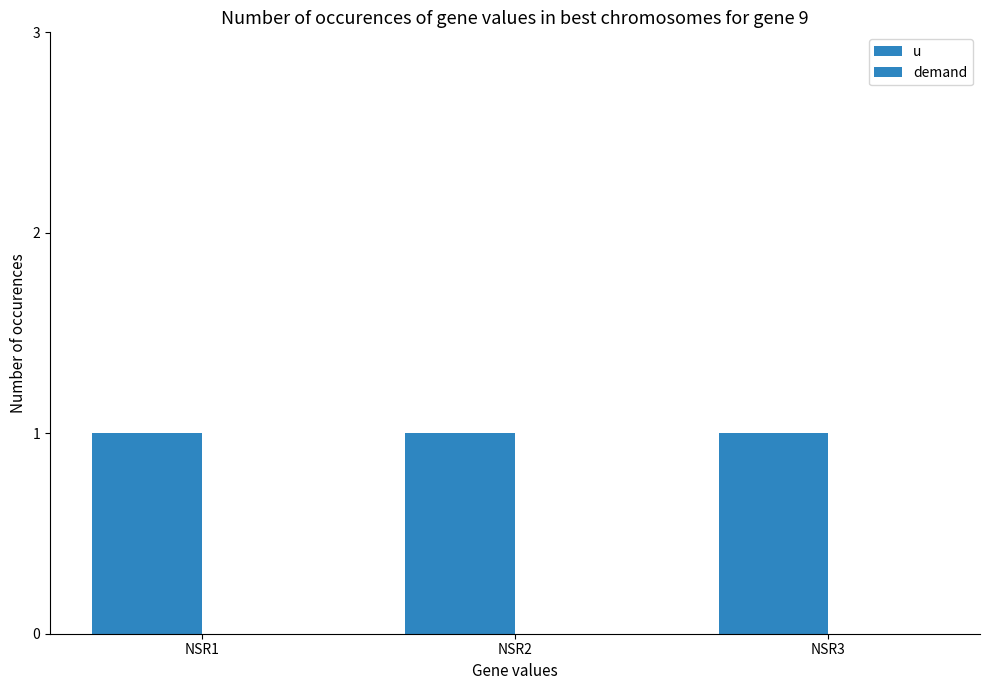

Between NSR1 and NSR2, which is larger?

NSR1